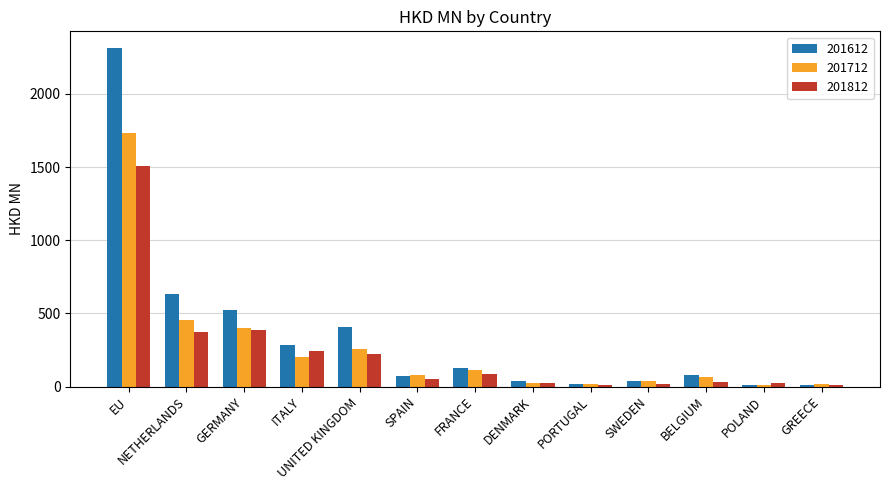

True or false: 201612 has a value of 526.0 at GERMANY.

True